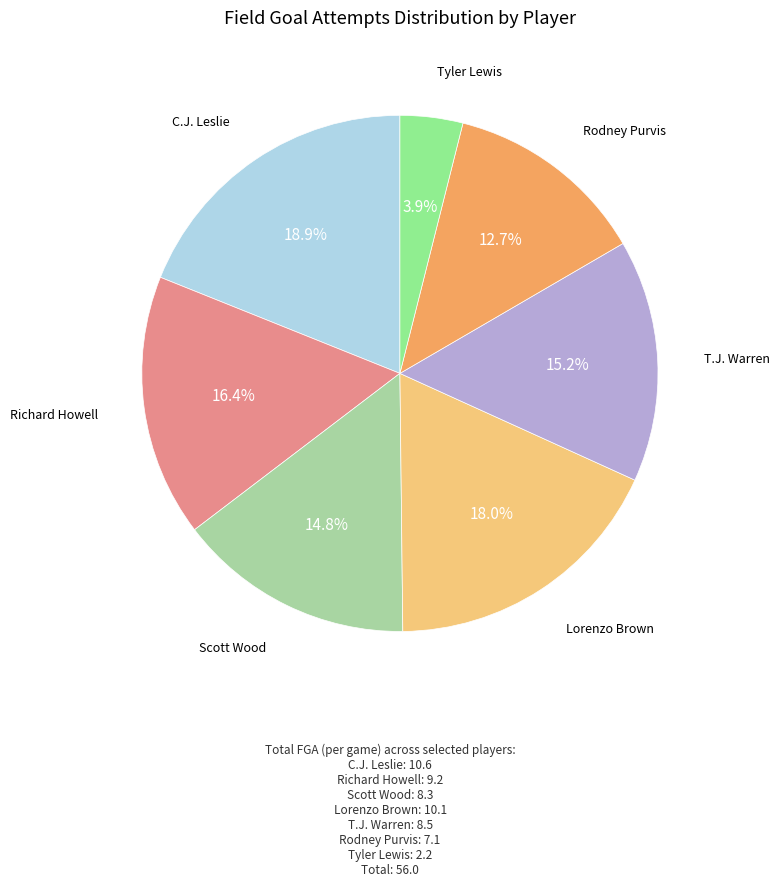

Rank the categories by value from lowest to highest.

Tyler Lewis, Rodney Purvis, Scott Wood, T.J. Warren, Richard Howell, Lorenzo Brown, C.J. Leslie